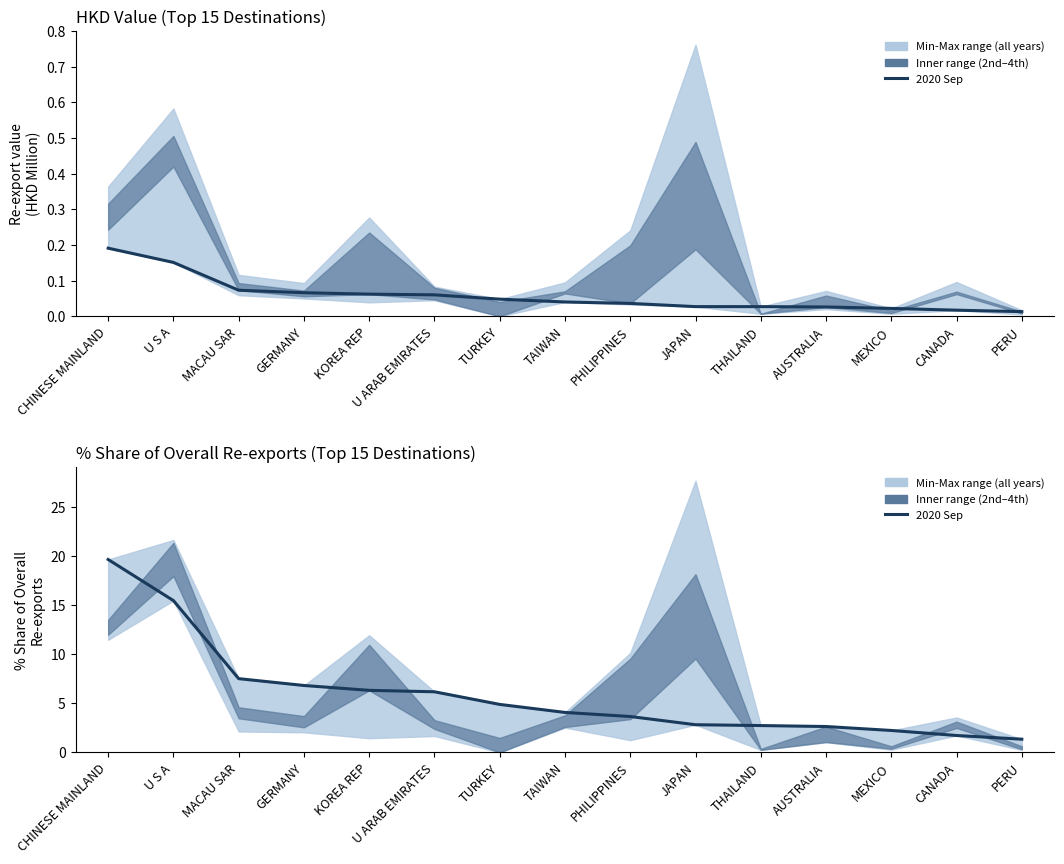

How many categories are shown in the chart?

15